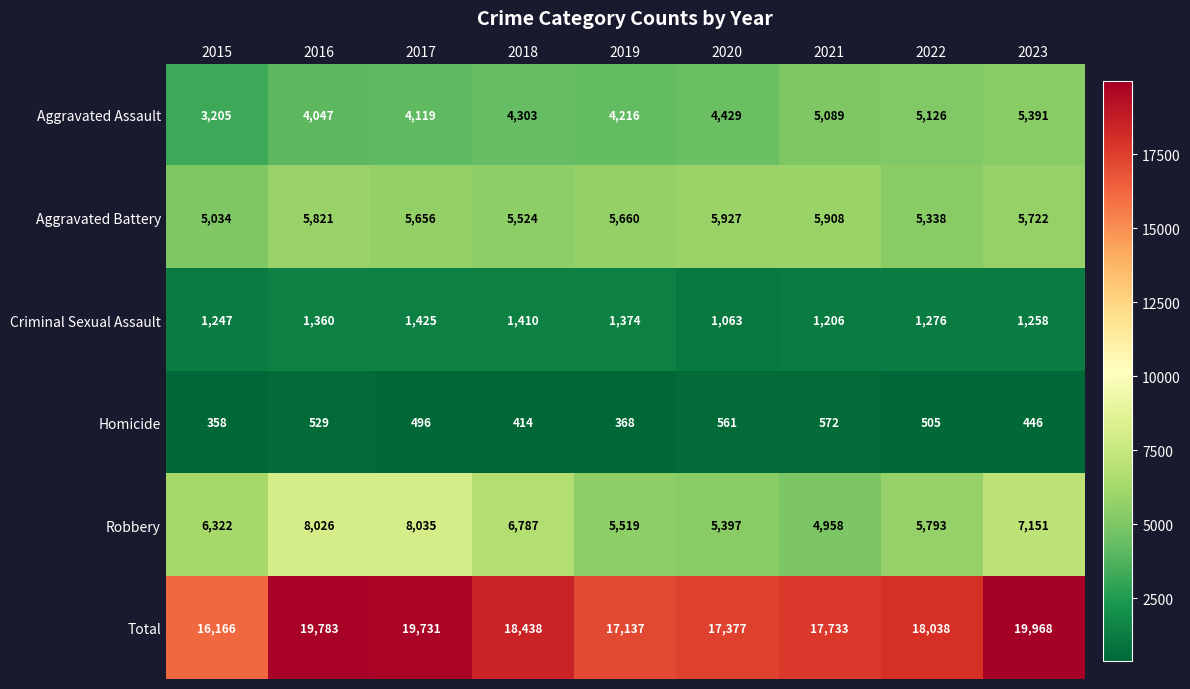

Which label corresponds to the largest value in the chart?

2023